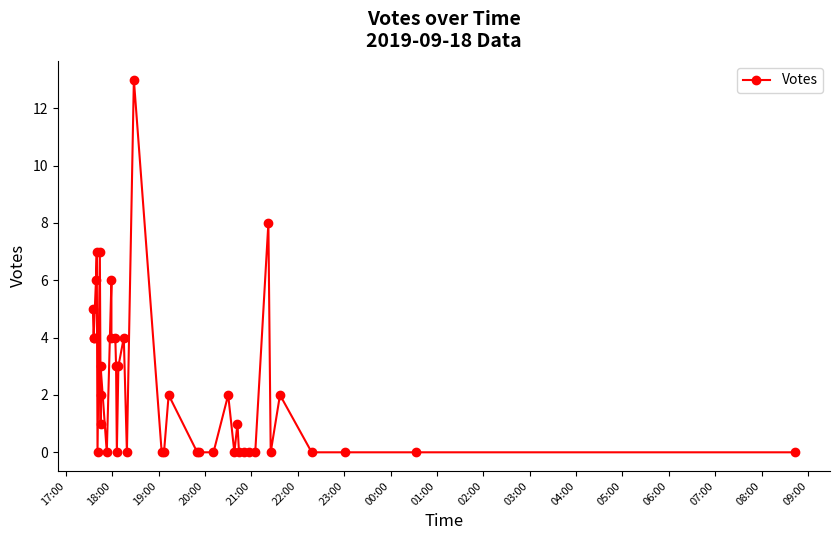

Does the chart display data point markers on the line(s)?

Yes